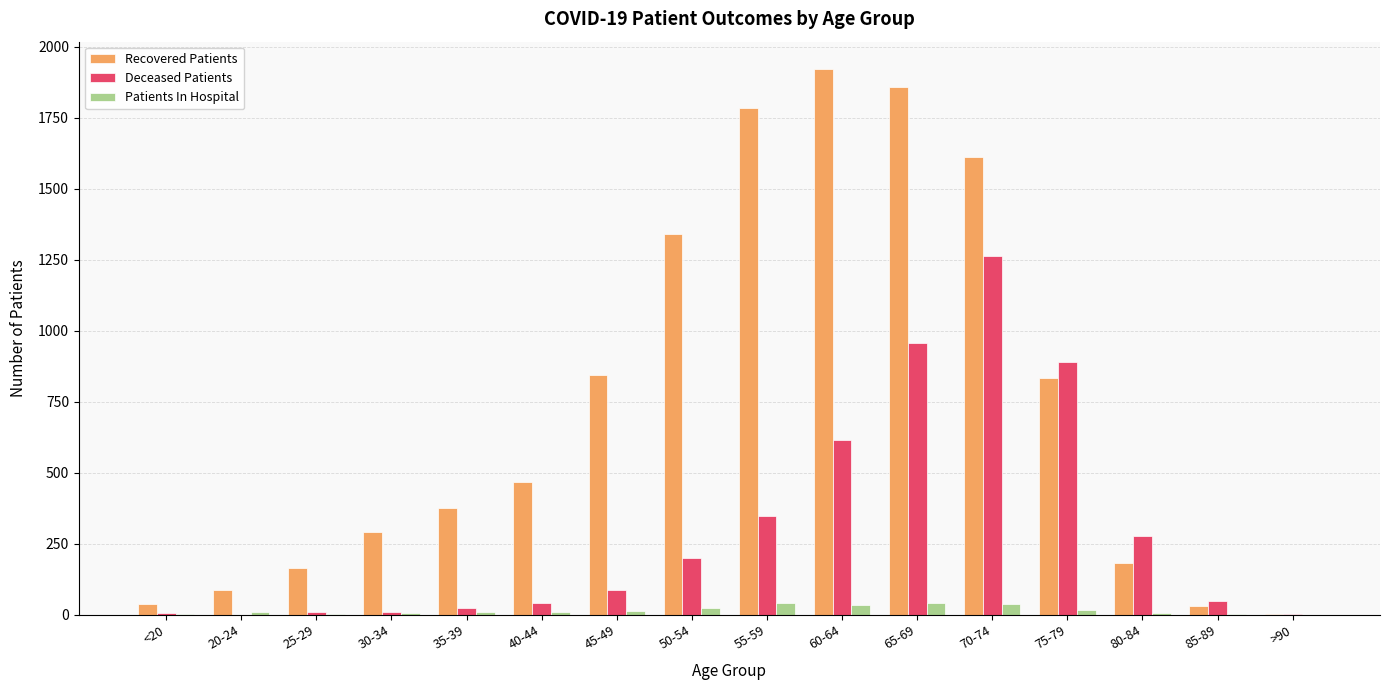

True or false: Deceased Patients has a value of 436 at 80-84.

False